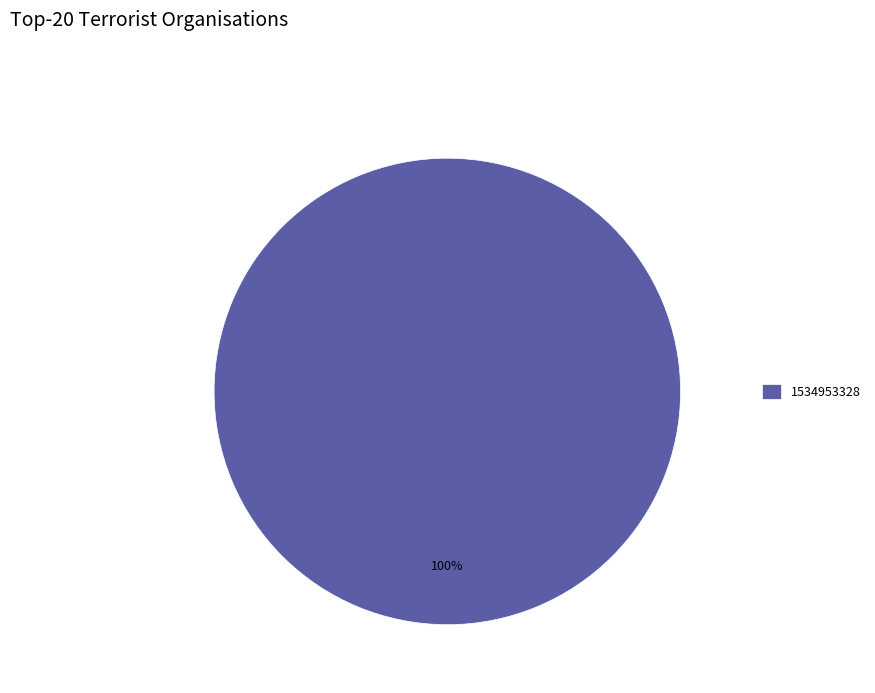

How many slices are in this pie chart?

1